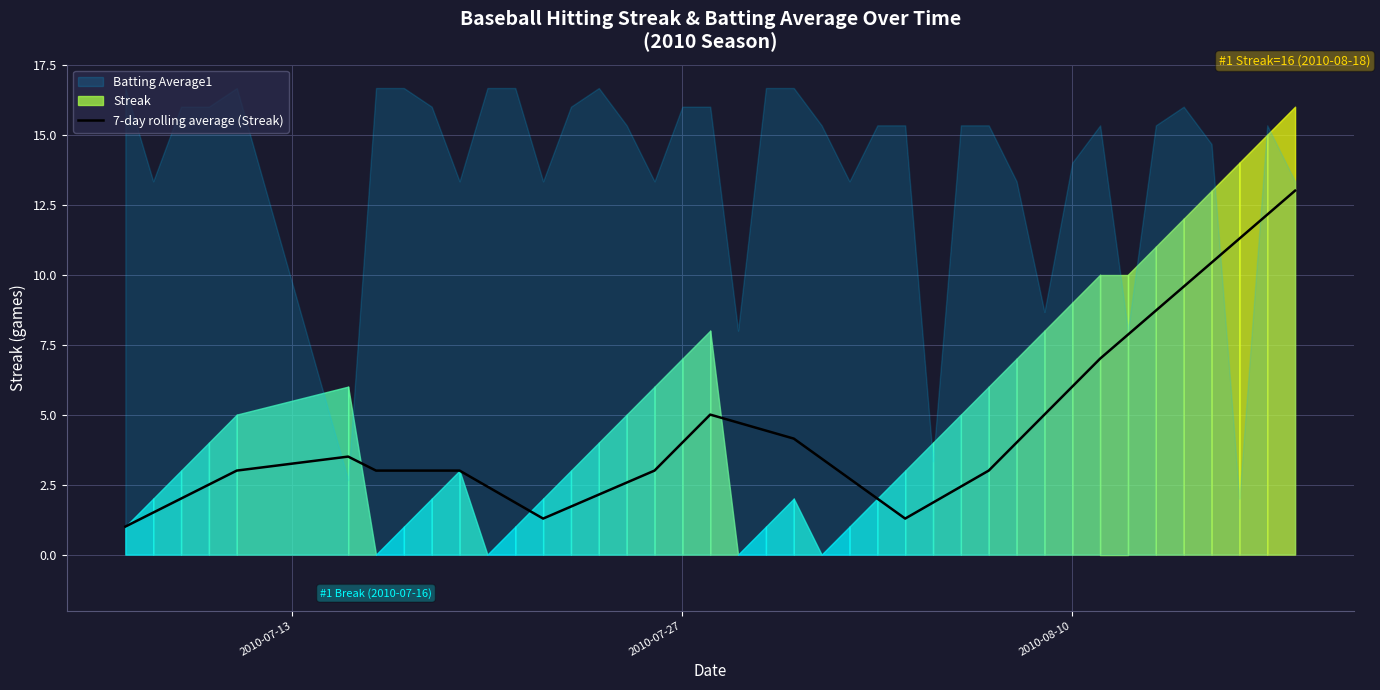

The 7-day rolling average (Streak) series shows 6.0 at 2010-08-10. True or false?

True